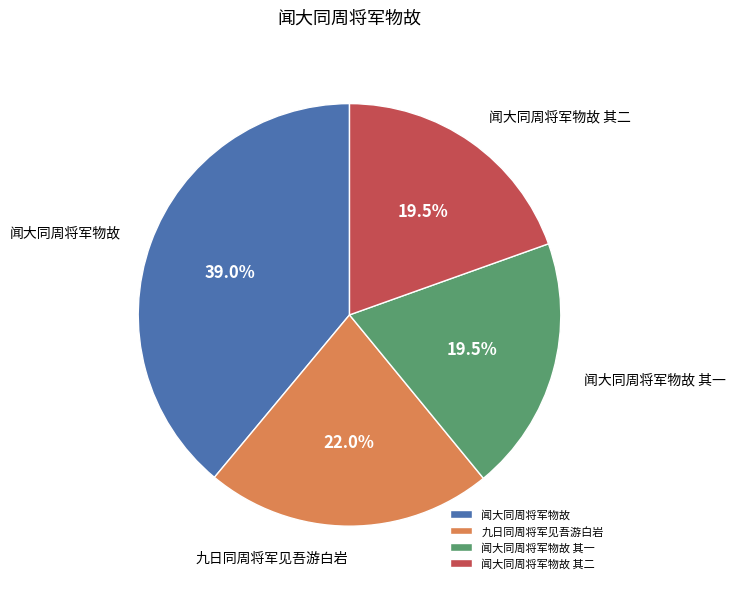

What is the largest slice in the pie chart?

闻大同周将军物故